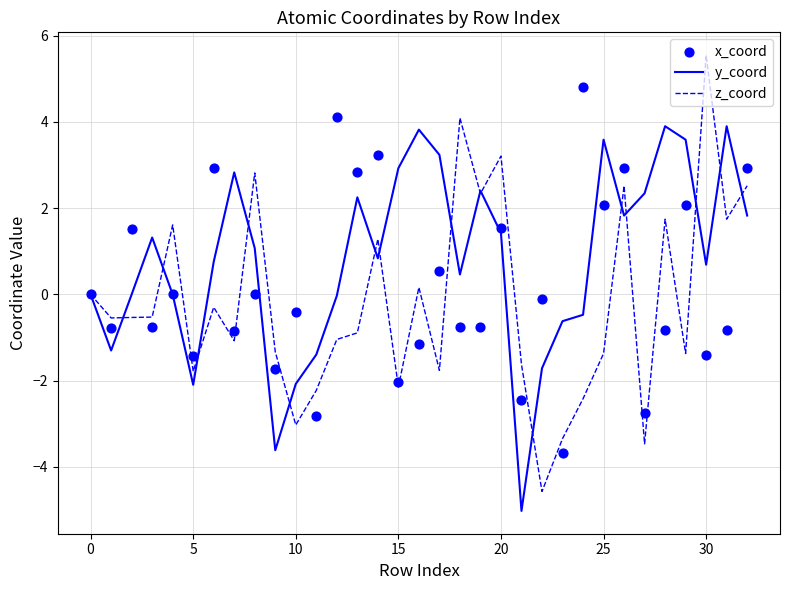

Which series reaches the minimum Y coordinate?

y_coord